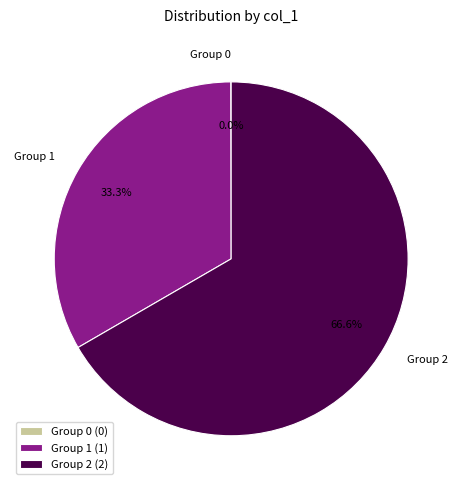

Combined, do Group 2 and Group 1 account for over 50%?

Yes